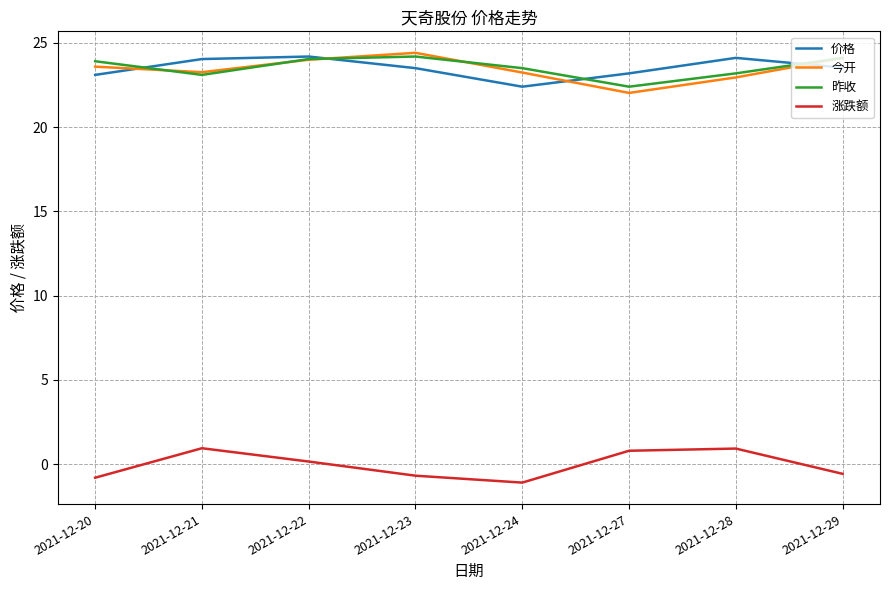

In 涨跌额, how many points are higher than both neighbors (excluding endpoints)?

2